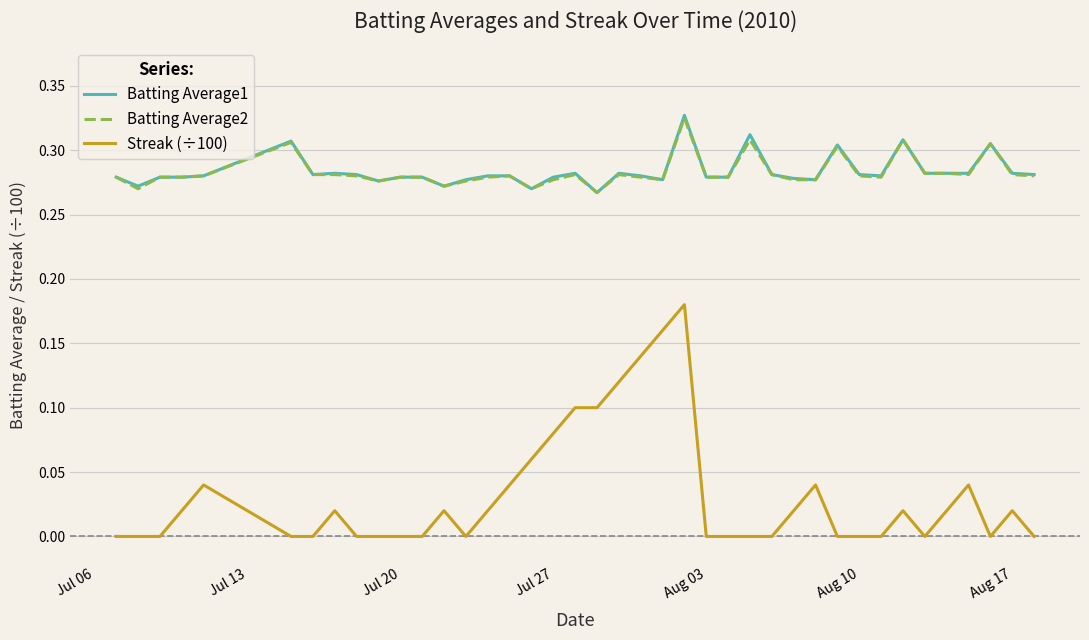

Which series has the widest spread of values?

Streak (÷100)